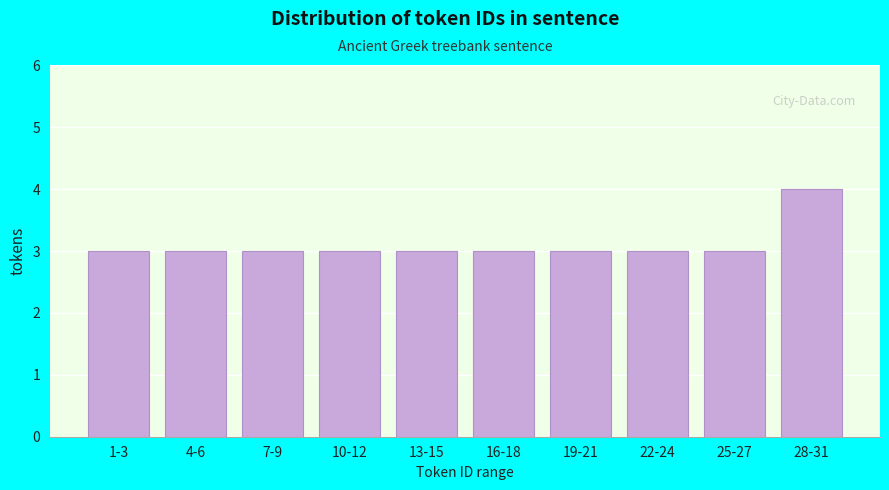

Reading left to right, what are all the values shown in this chart?

1-3=3	4-6=3	7-9=3	10-12=3	13-15=3	16-18=3	19-21=3	22-24=3	25-27=3	28-31=4